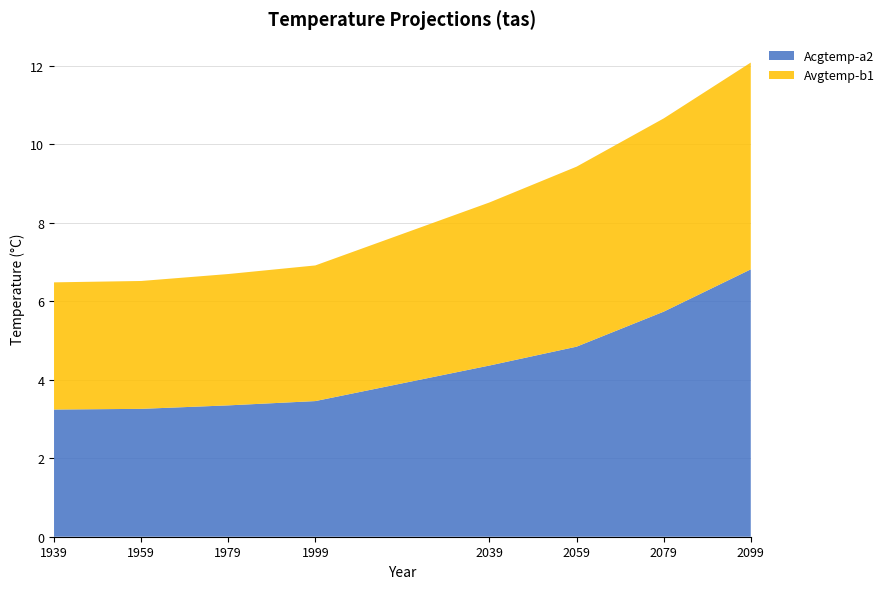

Reading right to left, list all the values displayed in this chart.

Acgtemp-a2: 6.8	5.7	4.8	4.4	3.5	3.3	3.3	3.2
Avgtemp-b1: 5.3	4.9	4.6	4.2	3.5	3.3	3.3	3.2